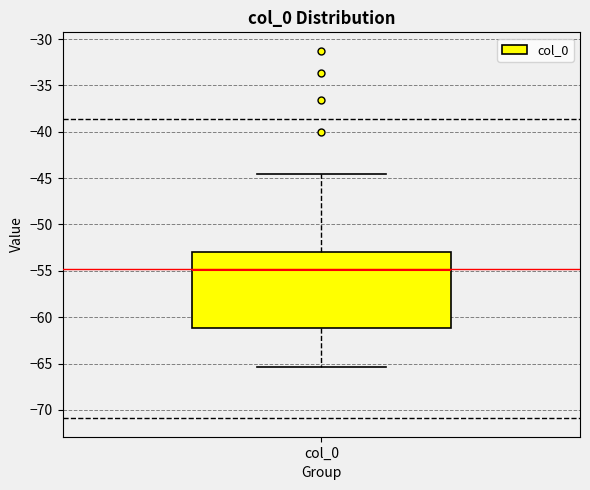

Transcribe this box plot: give where the median line is, the range the box spans, and where the two whiskers end, as read against the y-axis. The values are not printed on the chart, so give them approximately, as read against the axis.

median -55.0, box -61.0 to -53.0, whiskers -65.5 to -44.5